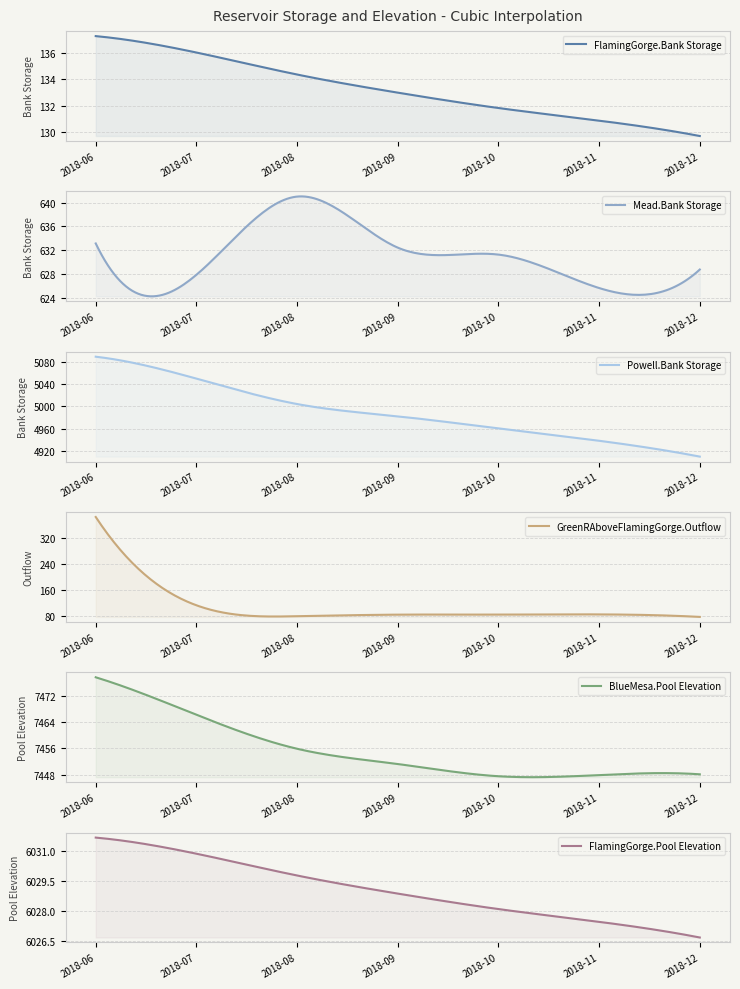

How many data points in FlamingGorge.Bank Storage are above 132?

4